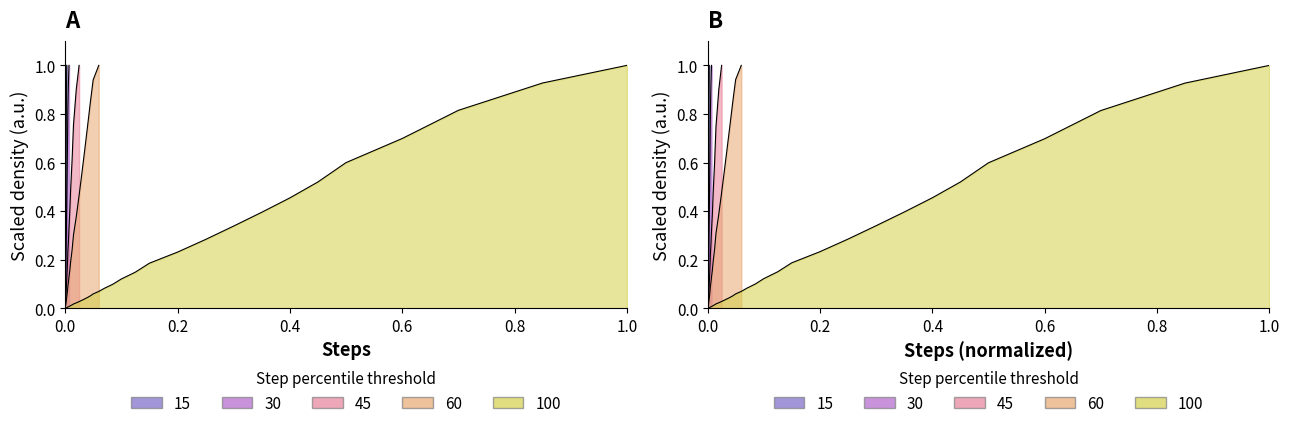

What is the difference between the maximum and minimum values in the episode series?

1.0